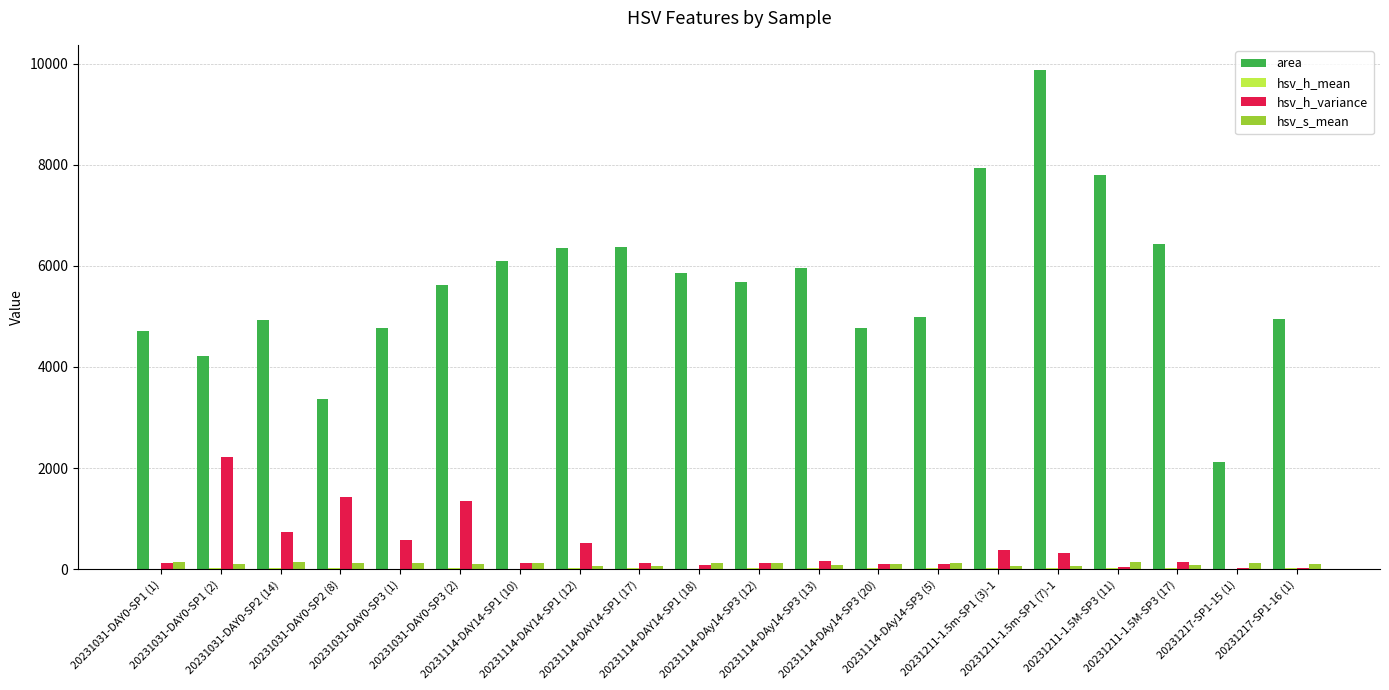

Which series has the largest total across all categories?

area